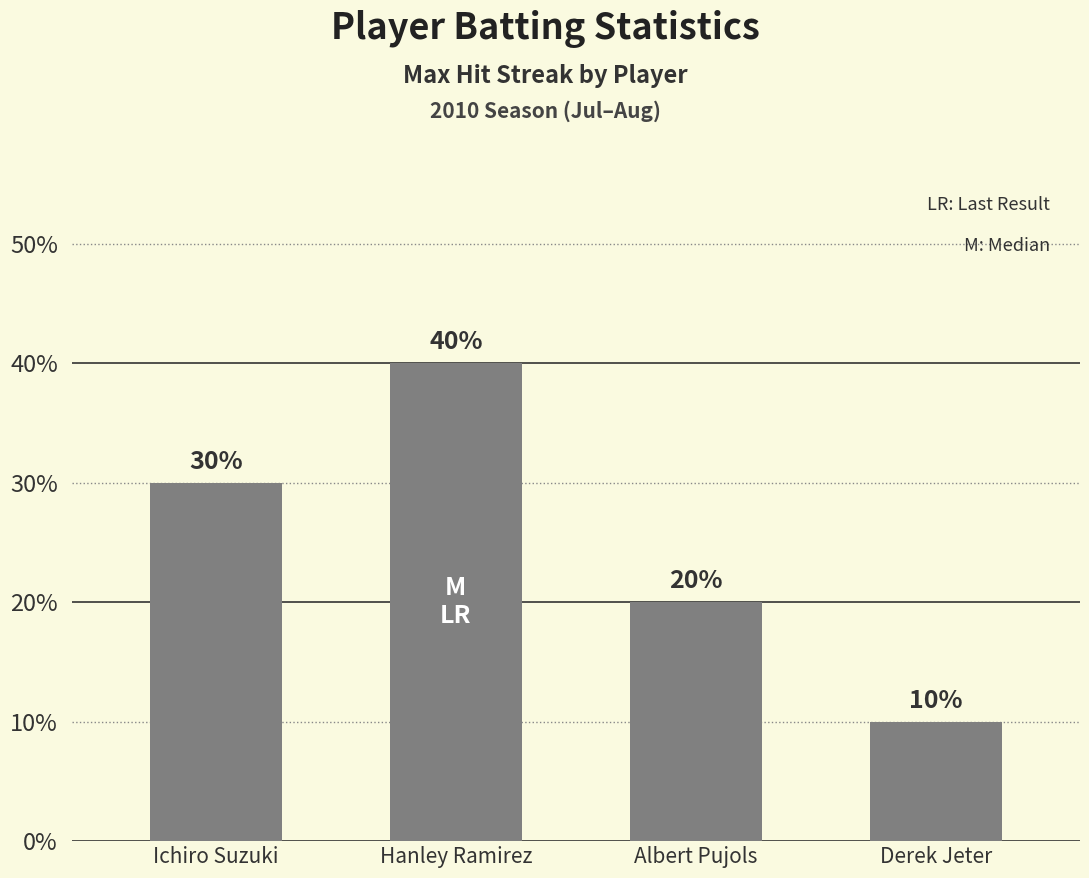

List the labels in order of value, largest first.

Hanley Ramirez, Ichiro Suzuki, Albert Pujols, Derek Jeter